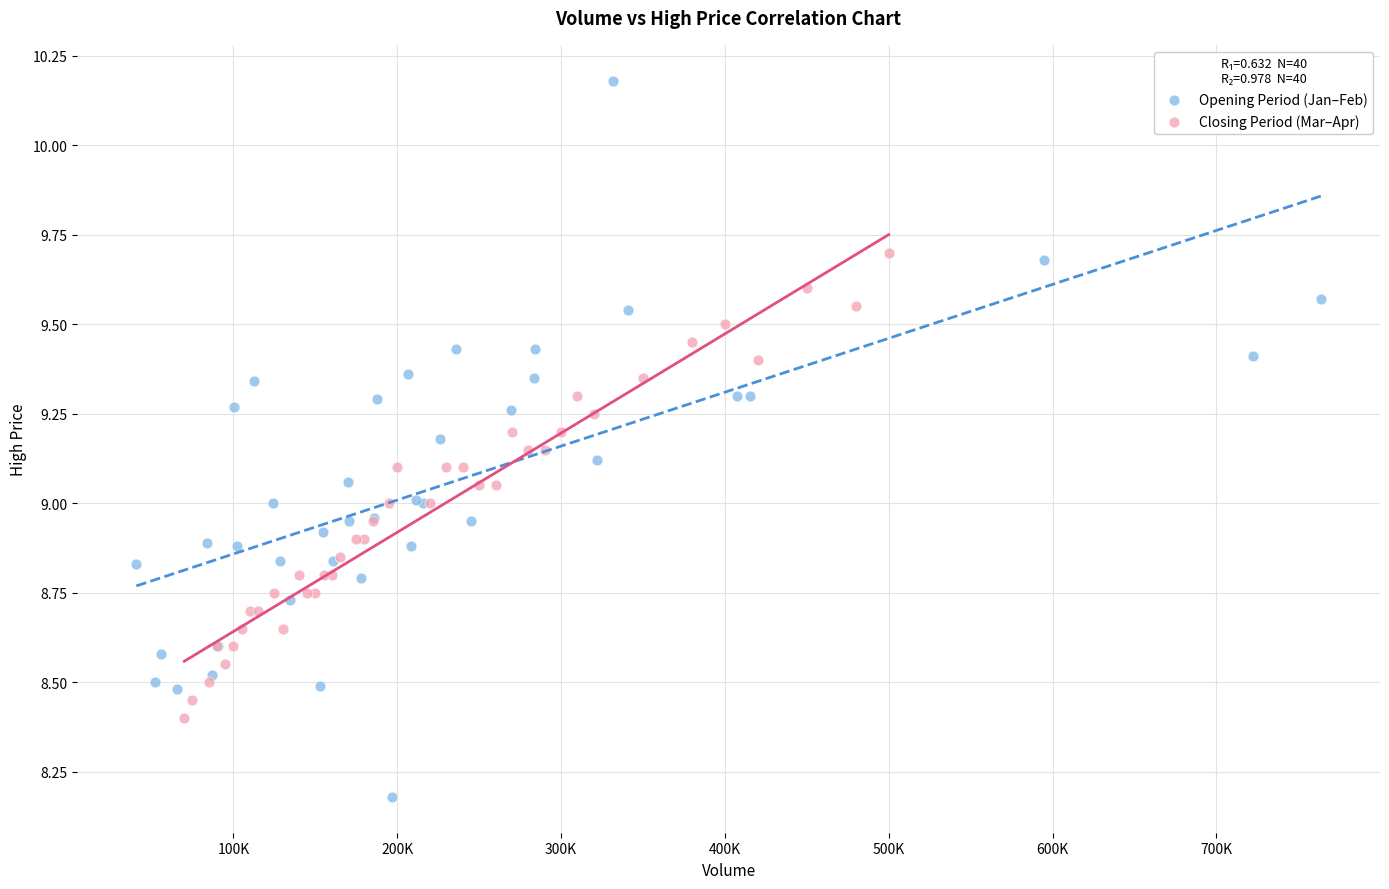

Which series reaches the minimum Y coordinate?

Opening Period (Jan–Feb)